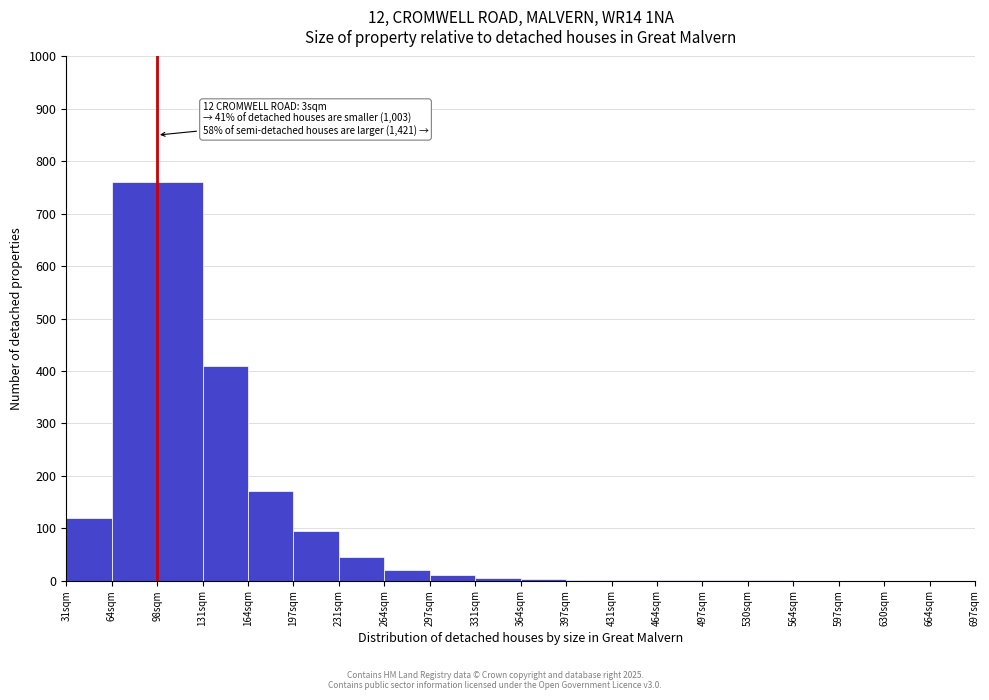

The value at 564sqm is 427. True or false?

False